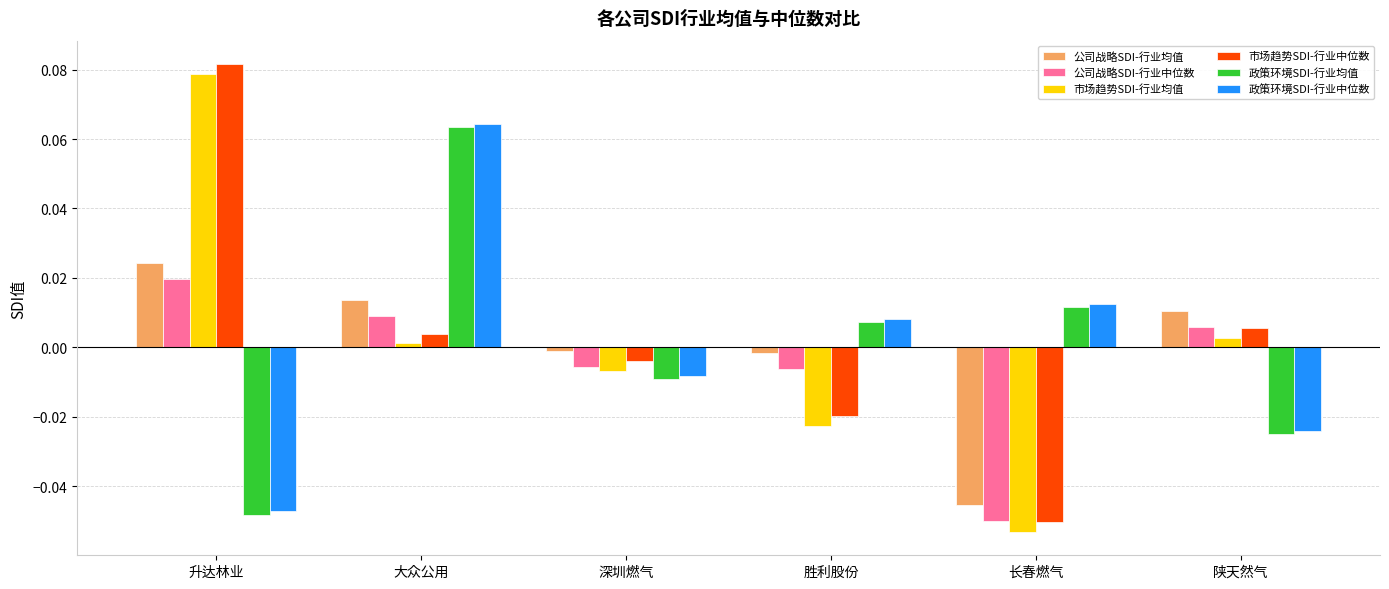

Is it true that 政策环境SDI-行业均值 equals -0.0 at 陕天然气?

True